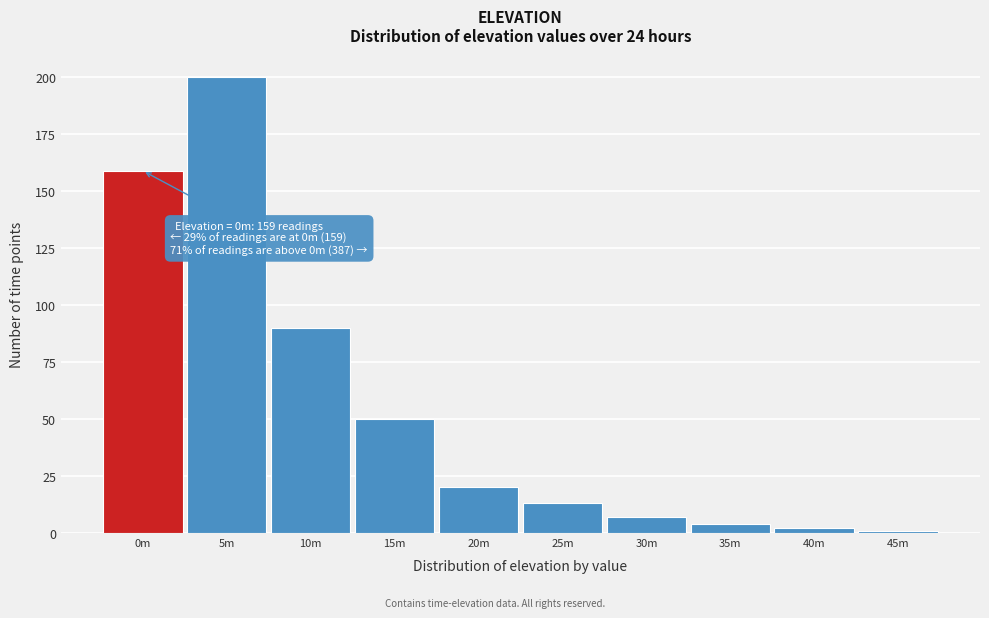

Reading right to left, what are all the values shown in this chart?

45m=1	40m=2	35m=4	30m=7	25m=13	20m=20	15m=50	10m=90	5m=200	0m=159